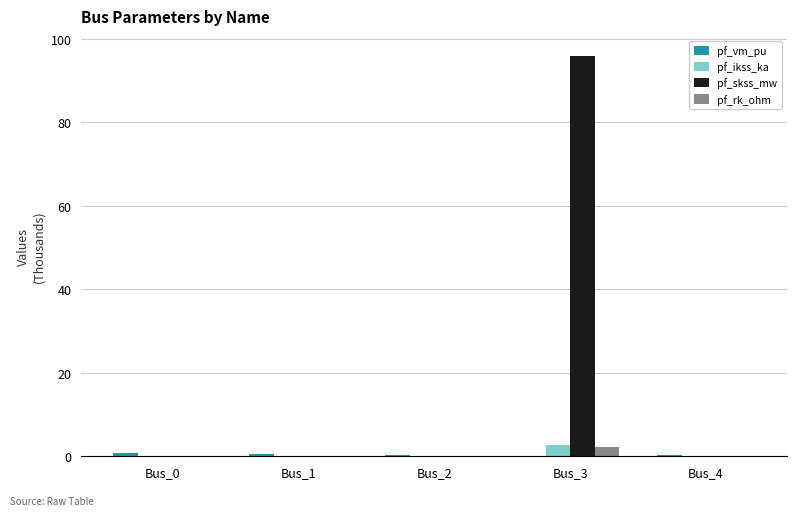

At which category is the sum across all series the highest?

Bus_3